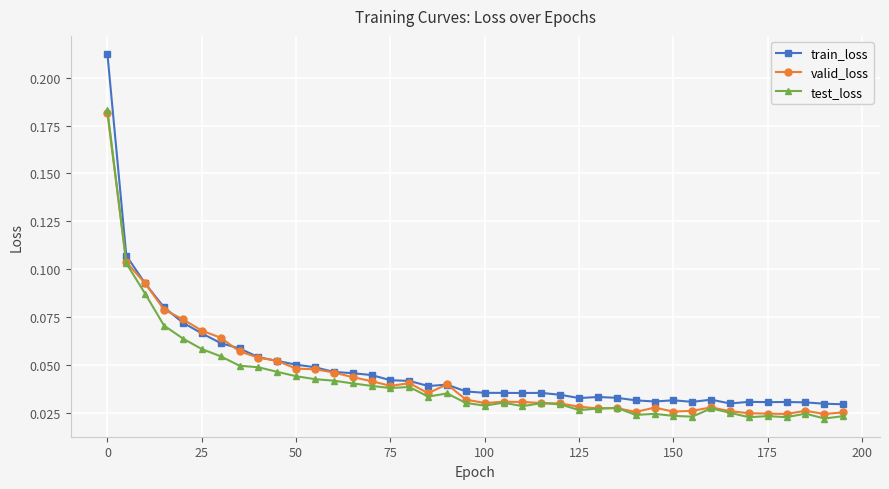

Count the train_loss values in the range 0 to 1.

40